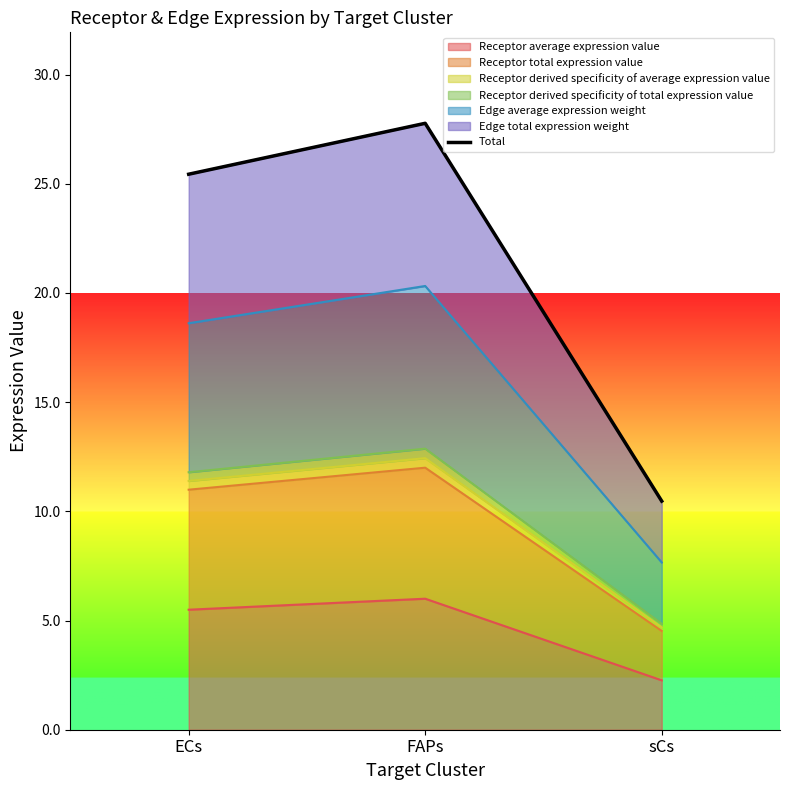

What is the sum of all values?

63.7